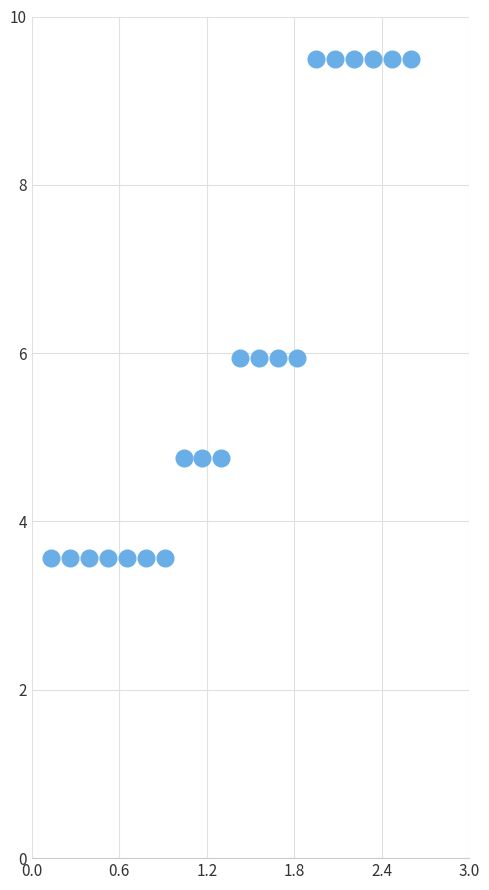

What is the range of X values (max minus min)?

2.5